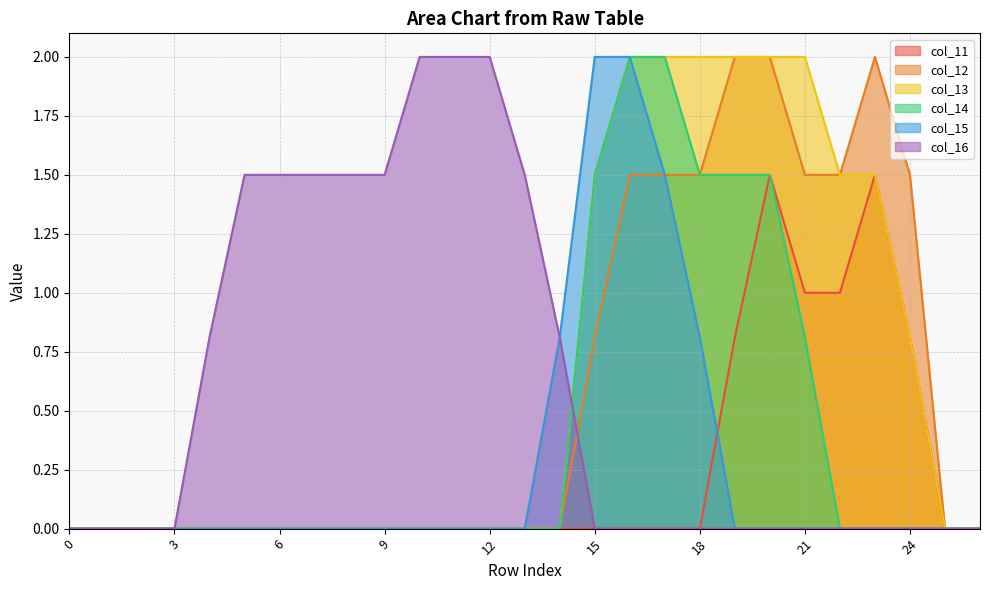

Between 1 and 15, which is larger?

1